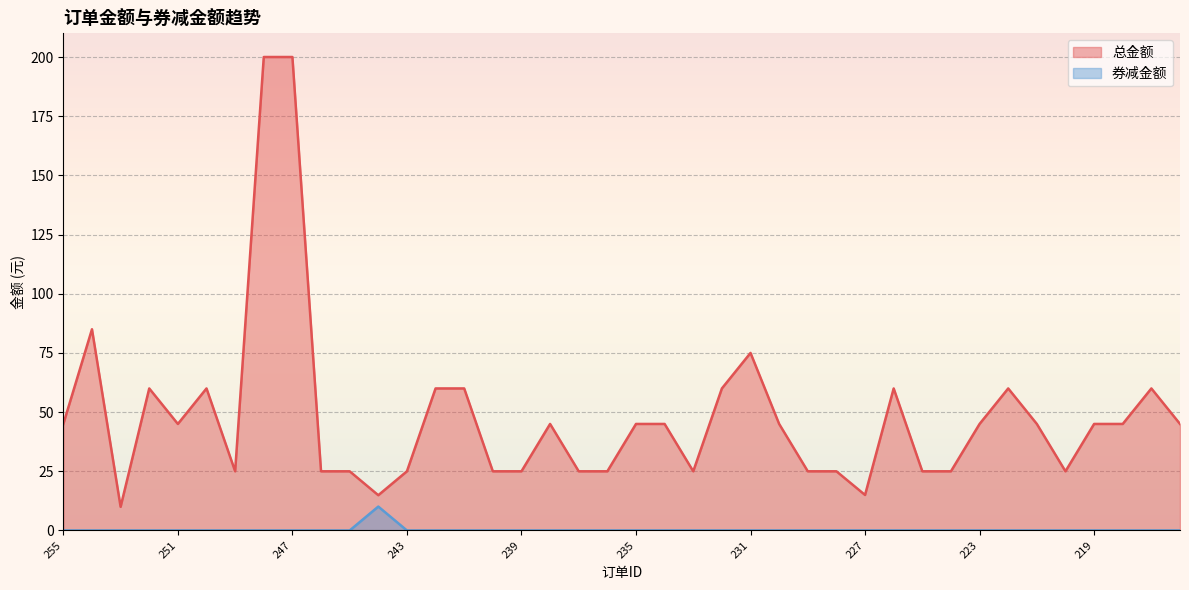

Does the chart display data point markers on the line(s)?

No